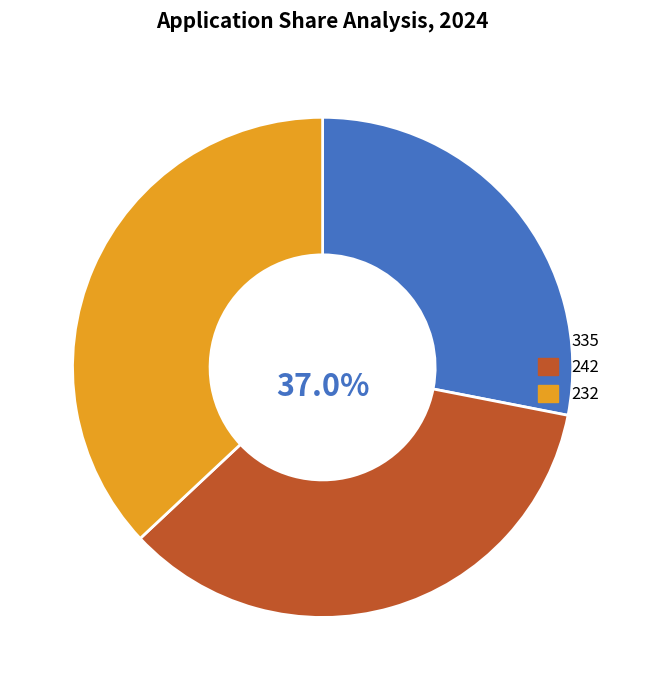

Is 335 the majority of the pie?

No